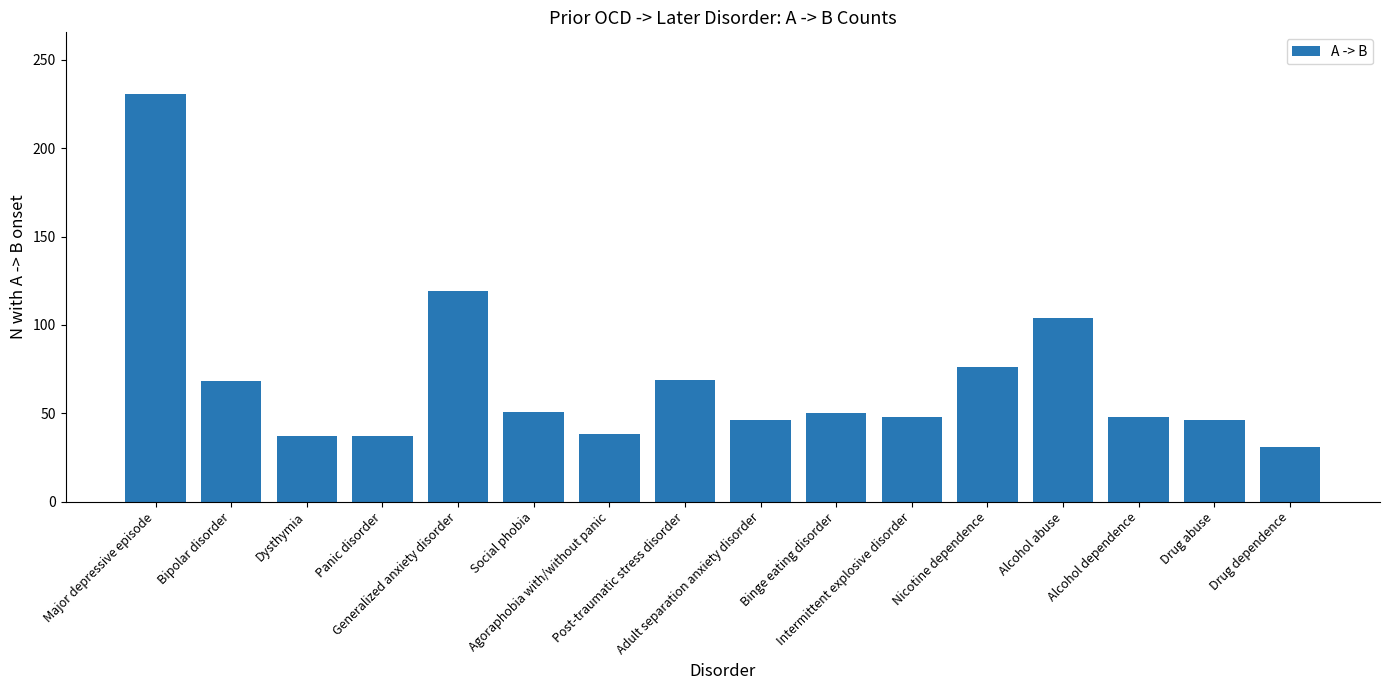

What position from the left is Major depressive episode?

1